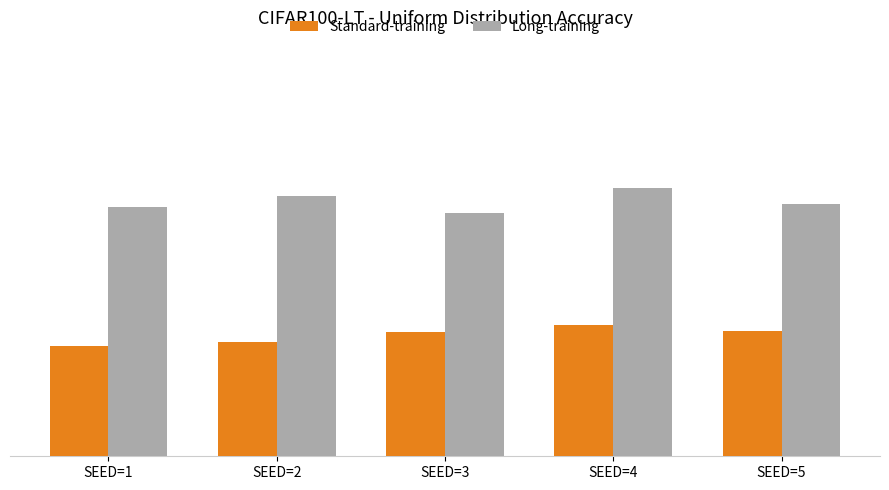

Are the bars grouped side by side (vs. stacked)?

Yes